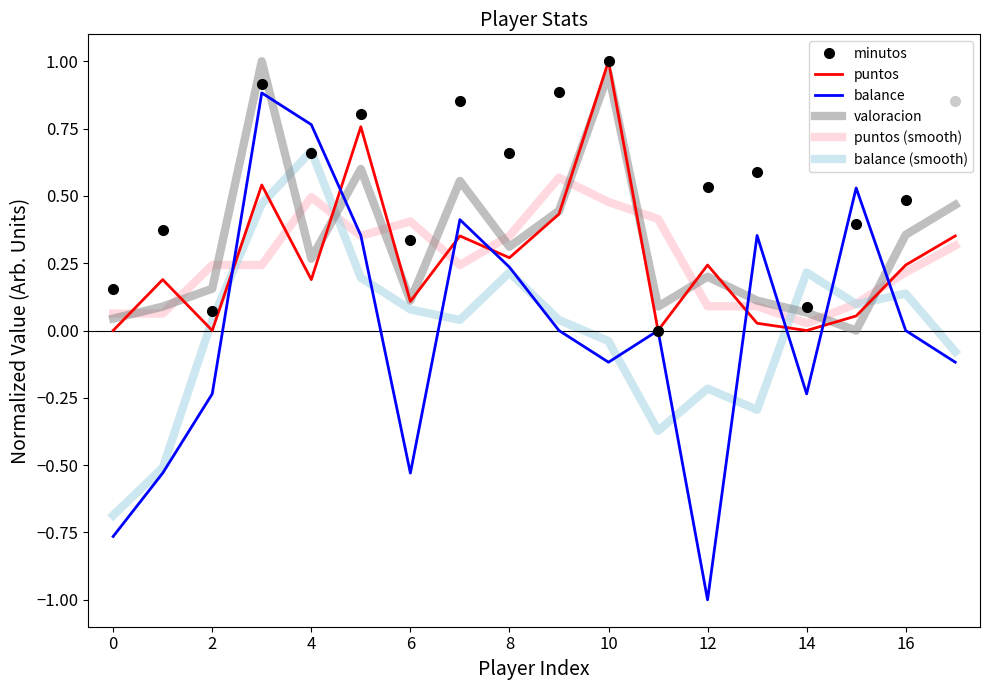

True or false: puntos has more than 0 points higher than both neighbors.

True